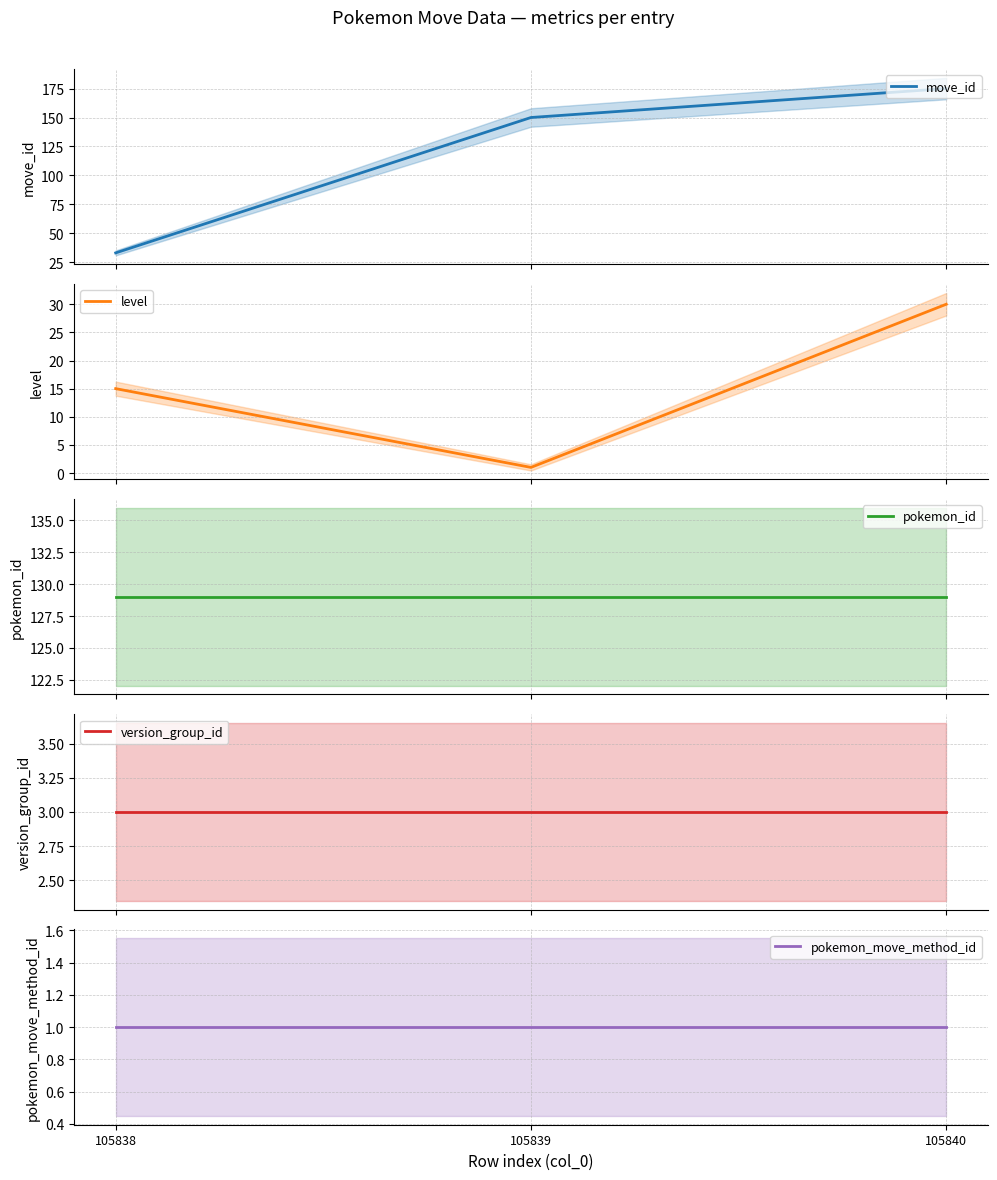

List the labels in order of move_id value, smallest first.

105838, 105839, 105840